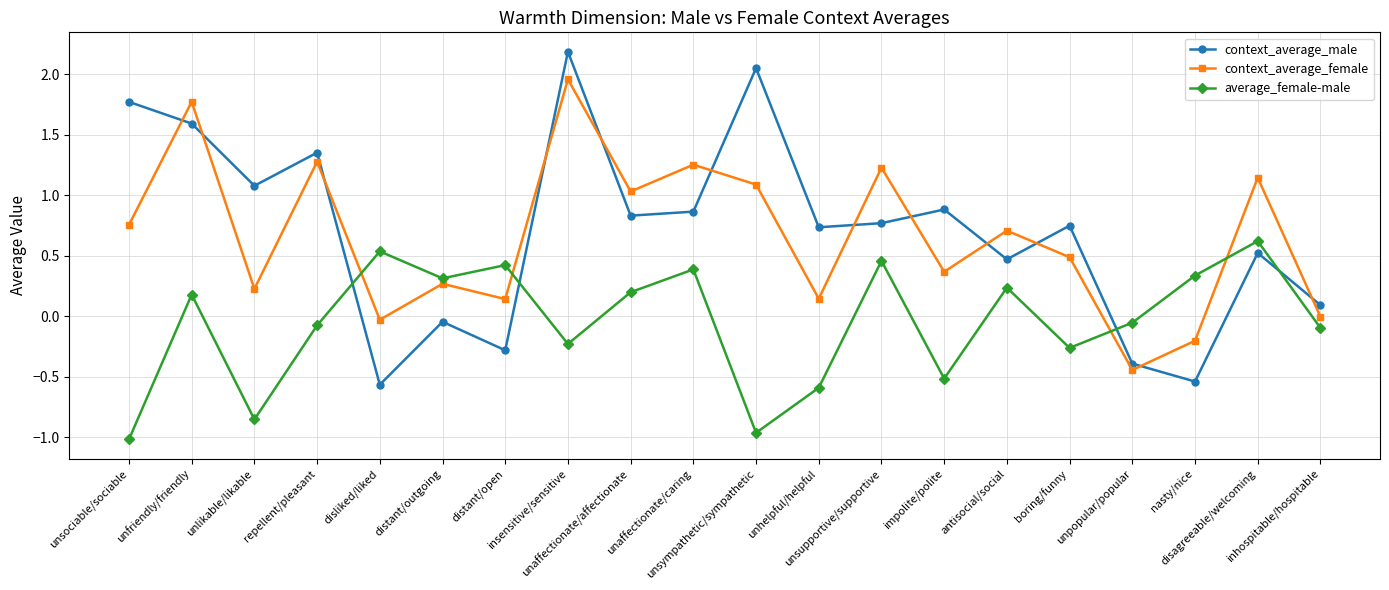

Which series has the largest range (max minus min)?

context_average_male